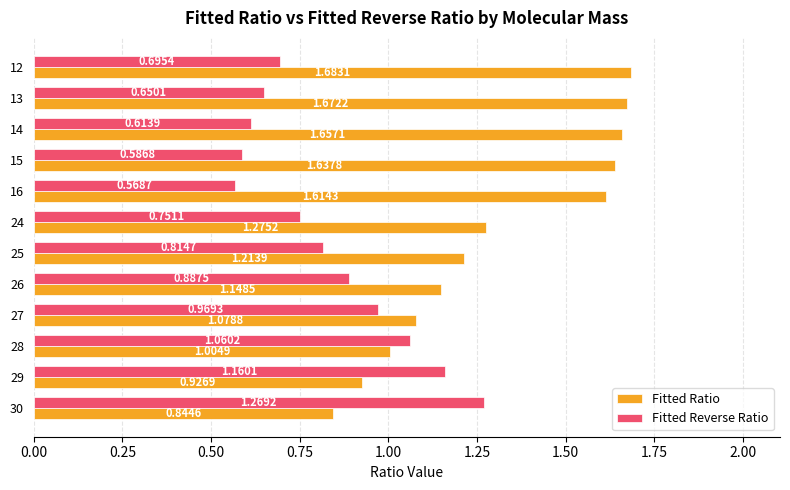

What is the sum of all Fitted Ratio values?

15.8